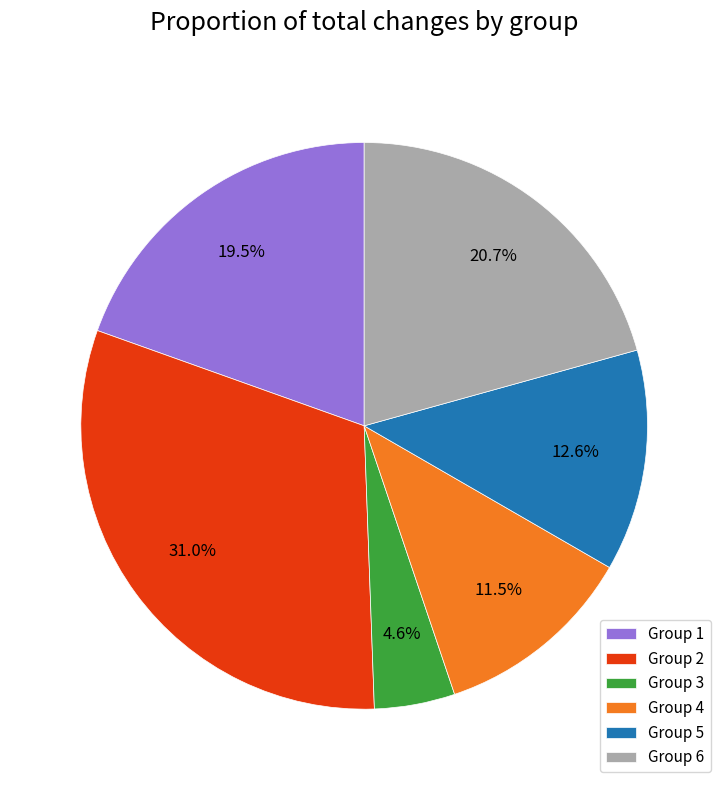

Rank the categories by value from highest to lowest.

Group 2, Group 6, Group 1, Group 5, Group 4, Group 3